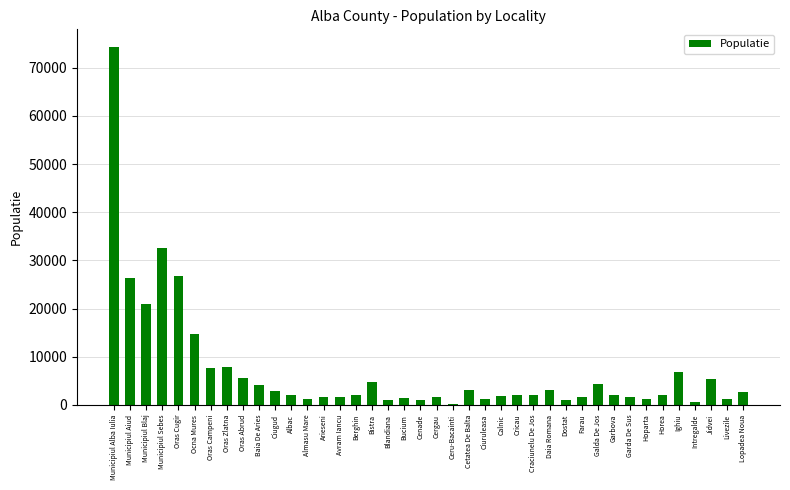

Are the bars grouped side by side (vs. stacked)?

No